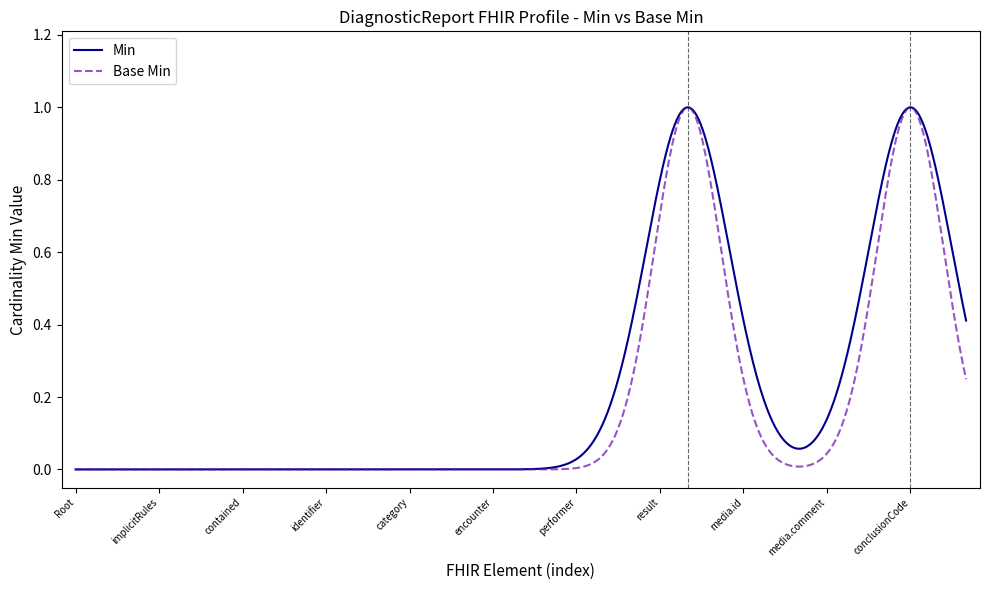

What are all the series names shown in the legend?

Min, Base Min